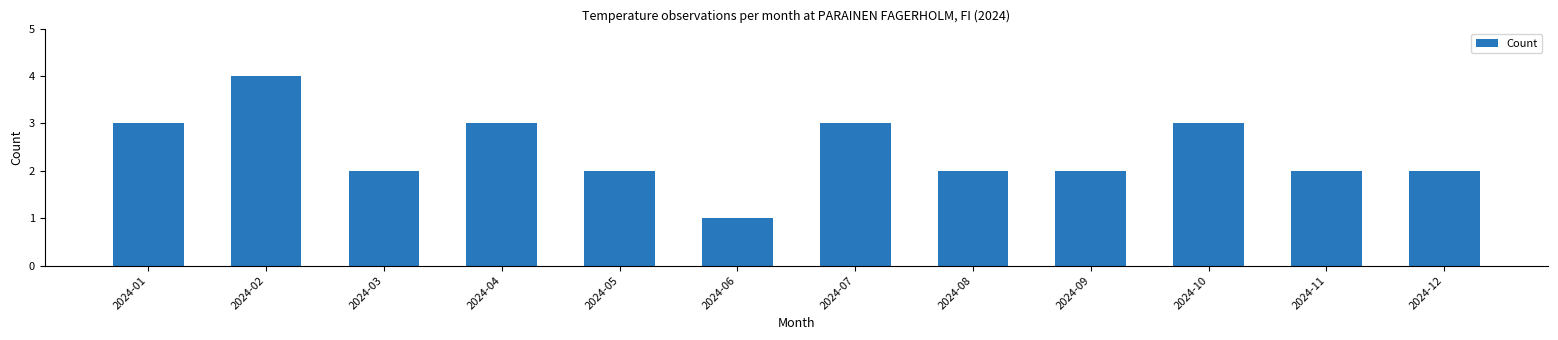

How many distinct data groups are displayed?

1